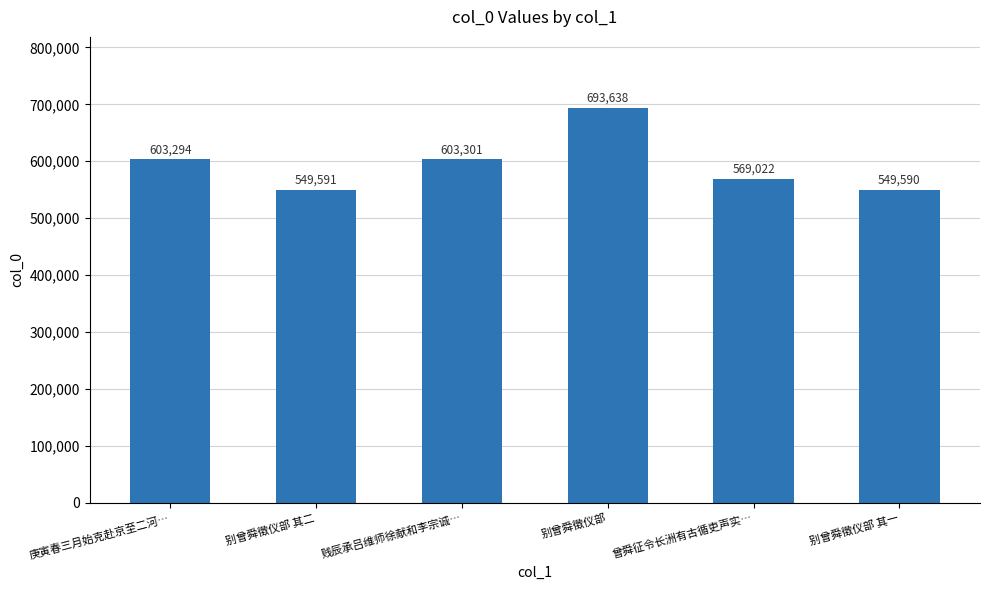

Is it true that the value at 别曾舜徵仪部 其二 is 822349?

False